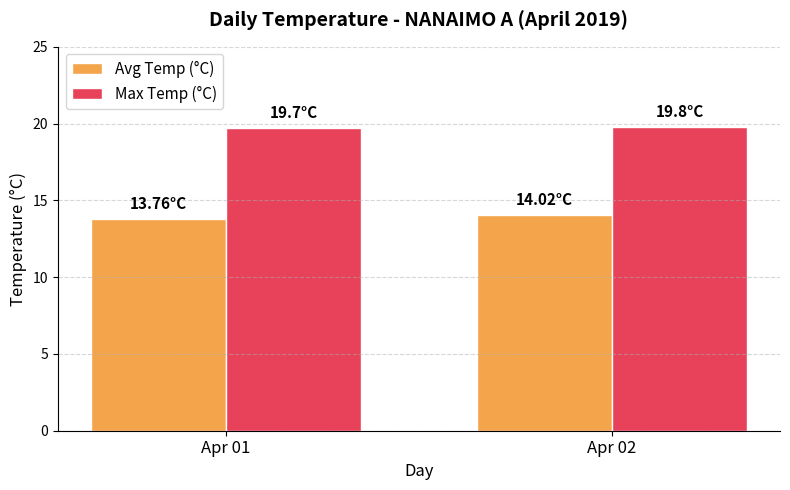

What is the sum of the Max Temp (°C) values at Apr 02 and Apr 01?

39.5